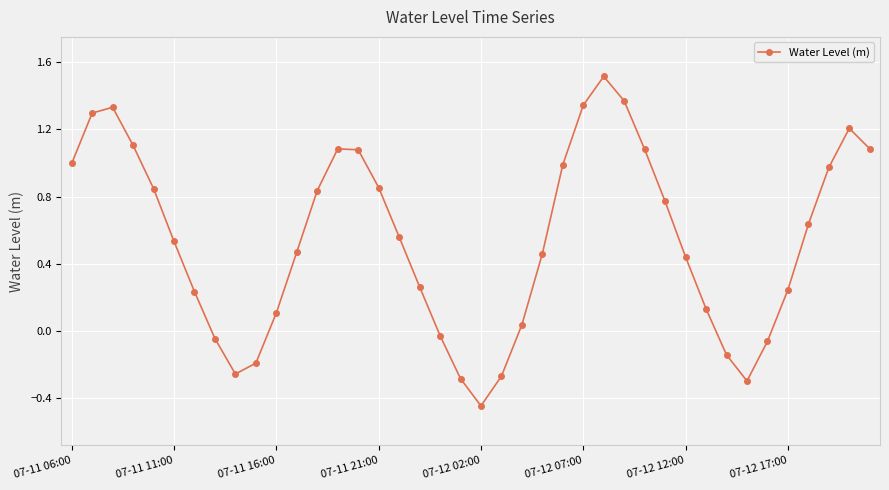

True or false: there are more than 2 points higher than both neighbors.

True